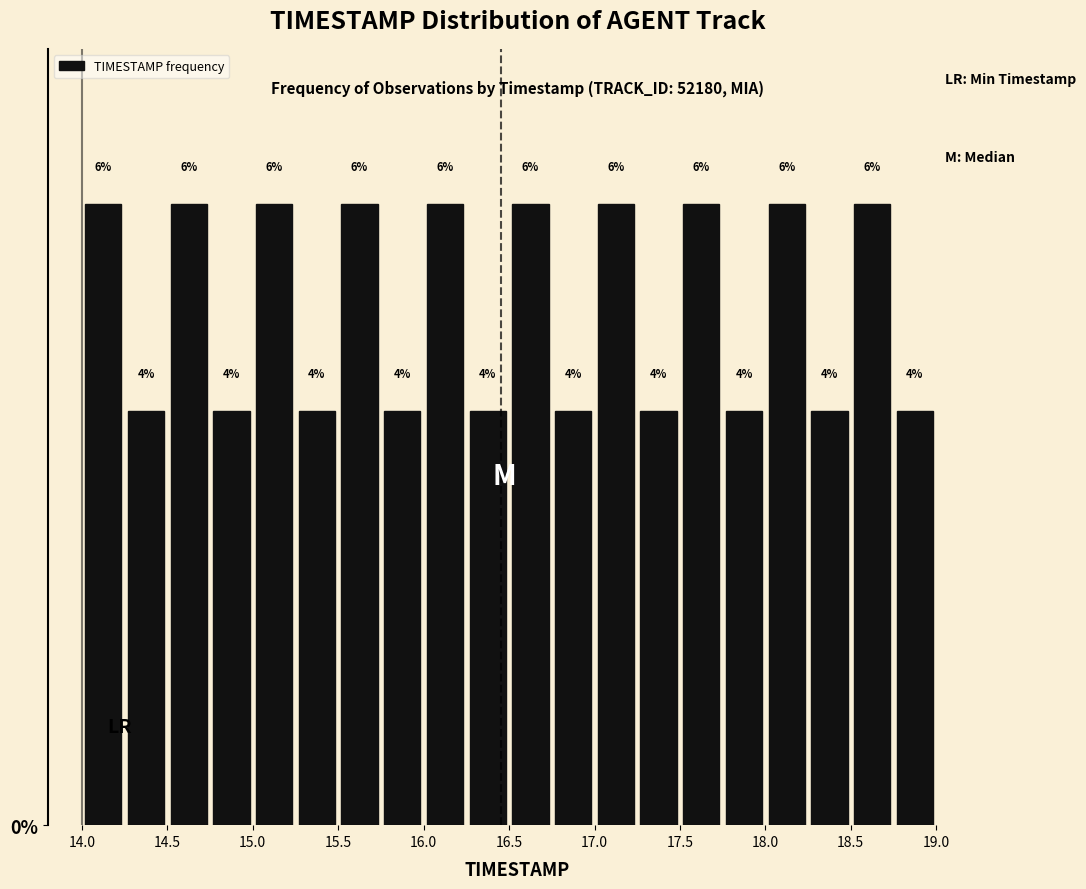

Reading left to right, list every bar in this chart as the range it spans on the x-axis followed by its height.

14.00 to 14.25: 6
14.25 to 14.50: 4
14.50 to 14.75: 6
14.75 to 15.00: 4
15.00 to 15.25: 6
15.25 to 15.50: 4
15.50 to 15.75: 6
15.75 to 16.00: 4
16.00 to 16.25: 6
16.25 to 16.50: 4
16.50 to 16.75: 6
16.75 to 17.00: 4
17.00 to 17.25: 6
17.25 to 17.50: 4
17.50 to 17.75: 6
17.75 to 18.00: 4
18.00 to 18.25: 6
18.25 to 18.50: 4
18.50 to 18.75: 6
18.75 to 19.00: 4